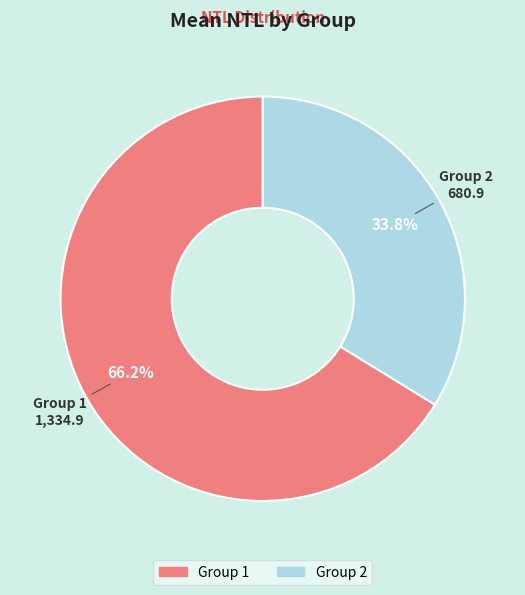

Count the number of slices in the pie.

2